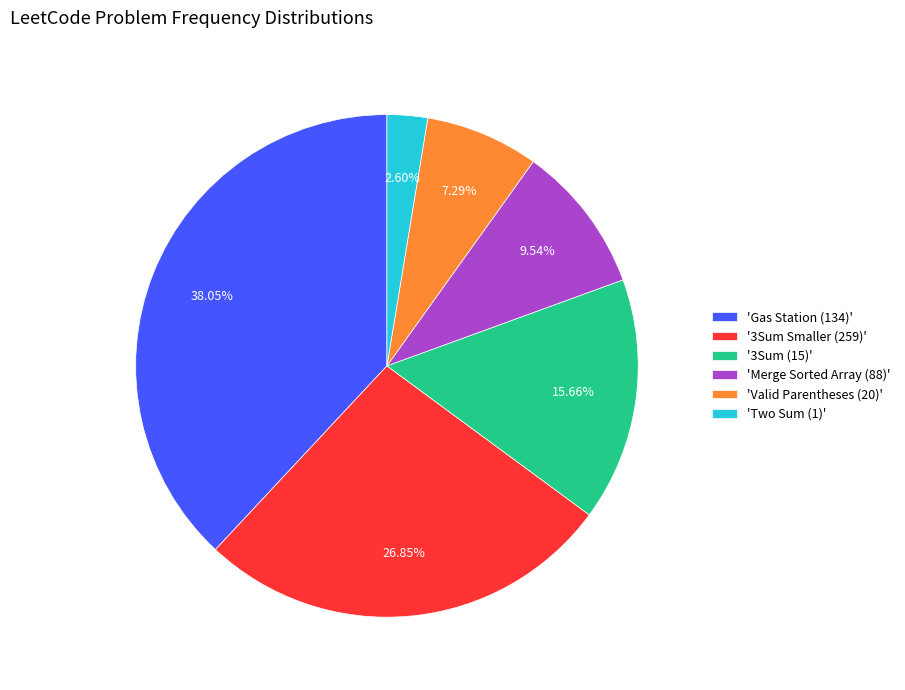

How many segments does this pie chart have?

6